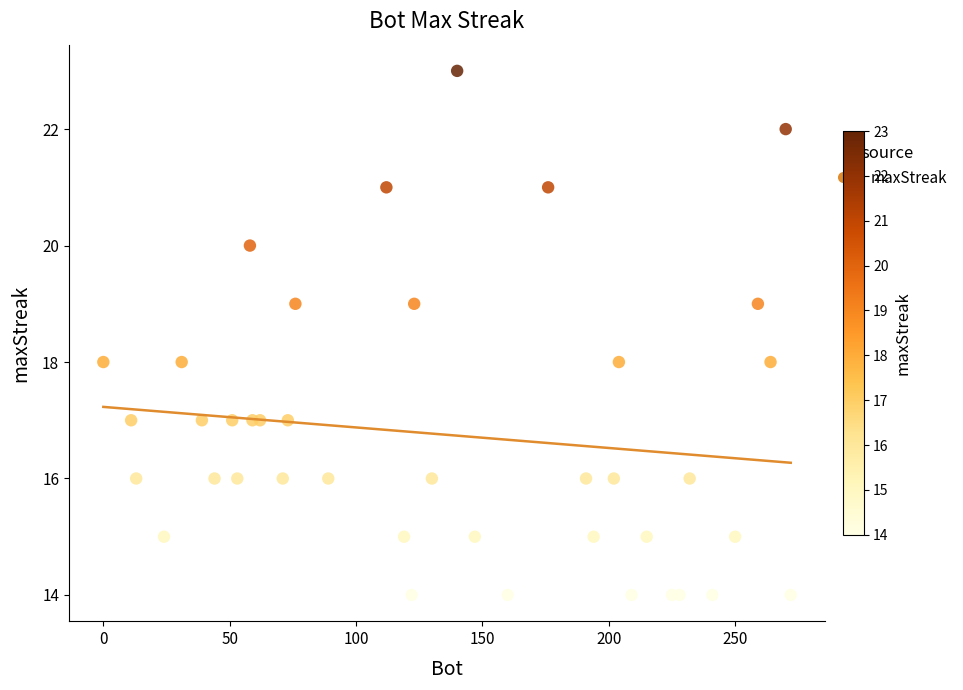

What is the range of X values (max minus min)?

272